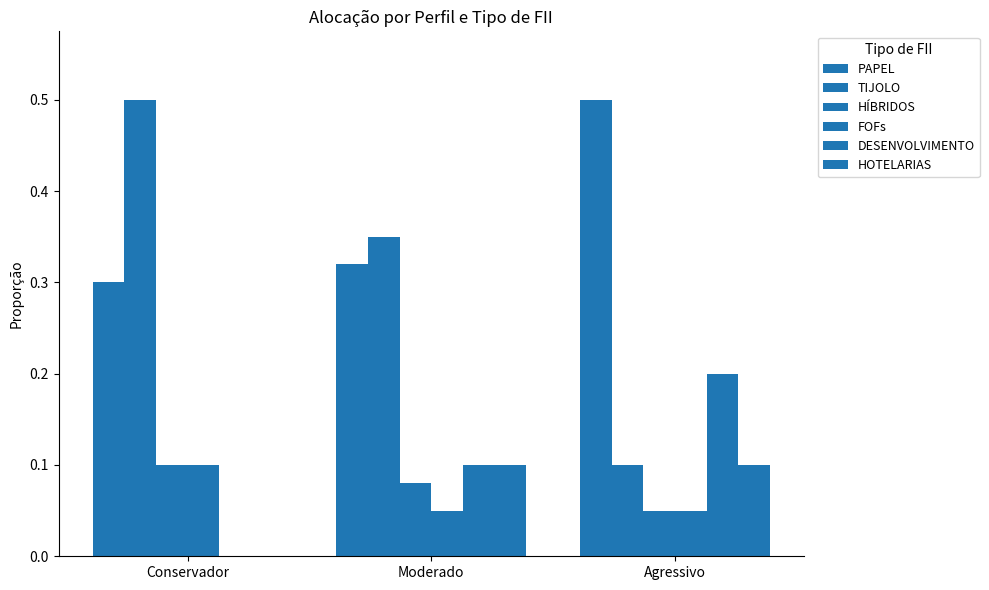

Which category has the lowest value in the PAPEL series?

Conservador